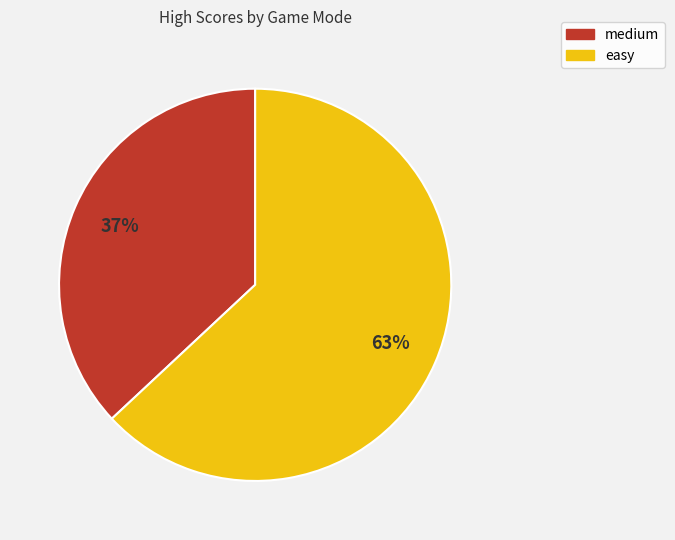

To the nearest percent, what is the difference between the easy and medium slice percentages?

26%